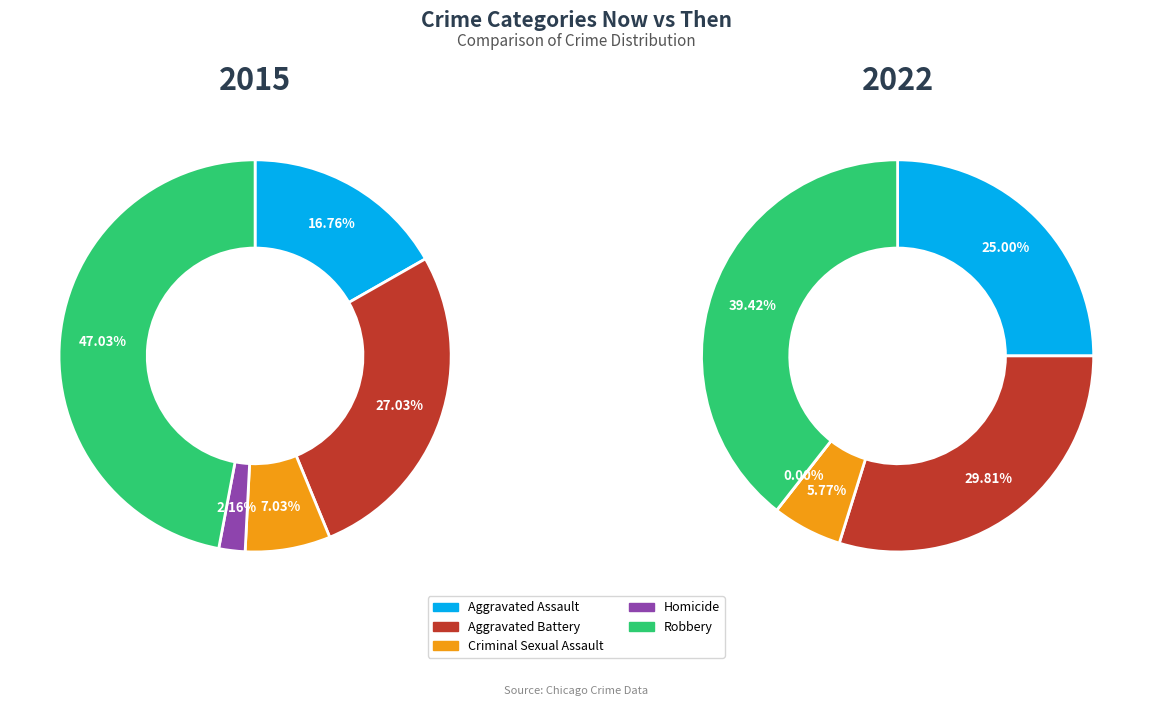

Is the sum of Robbery and Homicide greater than half?

No